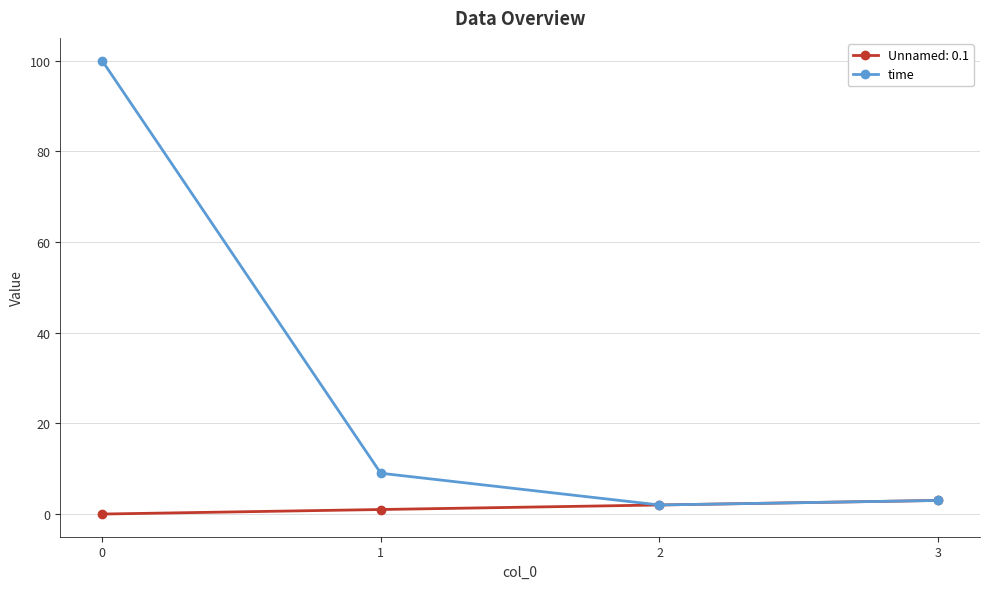

How many distinct data groups are displayed?

2